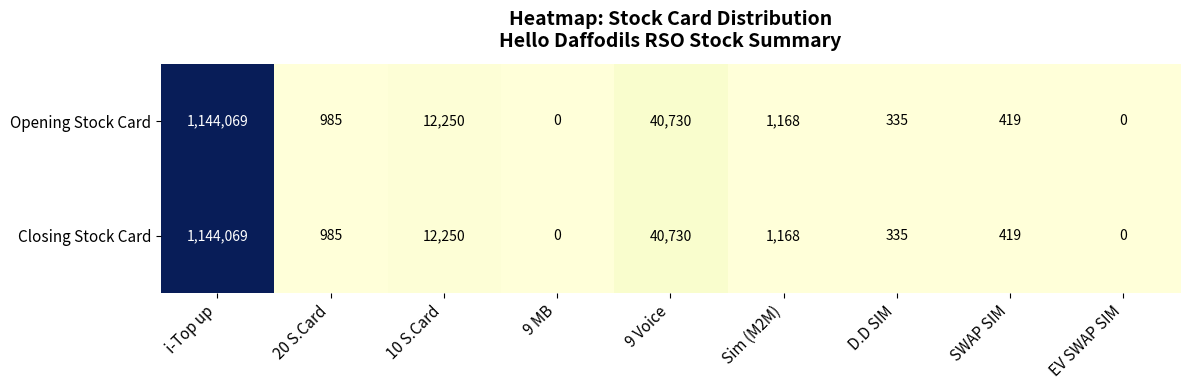

Reading left to right, extract all data points from this chart.

Opening Stock Card: i-Top up=1144069	20 S.Card=985	10 S.Card=12250	9 MB=0	9 Voice=40730	Sim (M2M)=1168	D.D SIM=335	SWAP SIM=419	EV SWAP SIM=0
Closing Stock Card: i-Top up=1144069	20 S.Card=985	10 S.Card=12250	9 MB=0	9 Voice=40730	Sim (M2M)=1168	D.D SIM=335	SWAP SIM=419	EV SWAP SIM=0